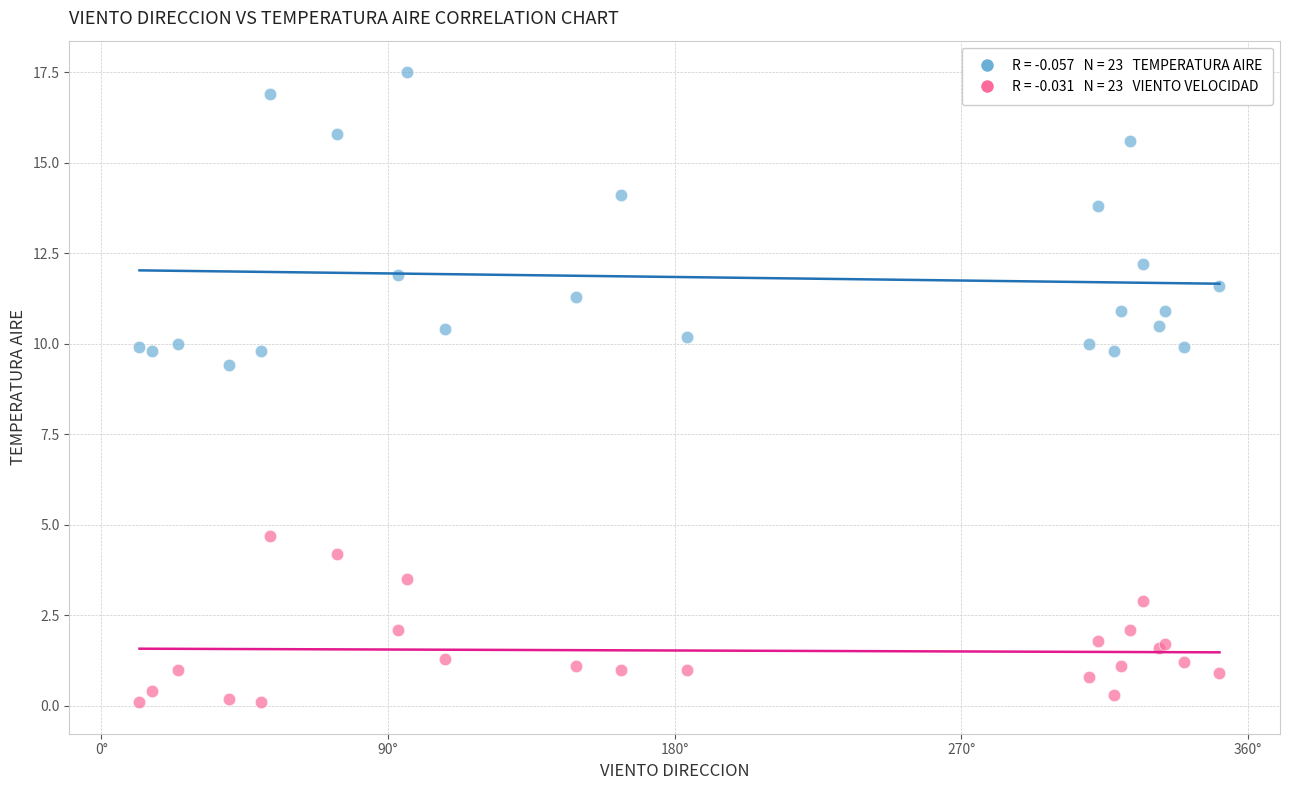

Across all series, what Y value is closest to 8?

9.4